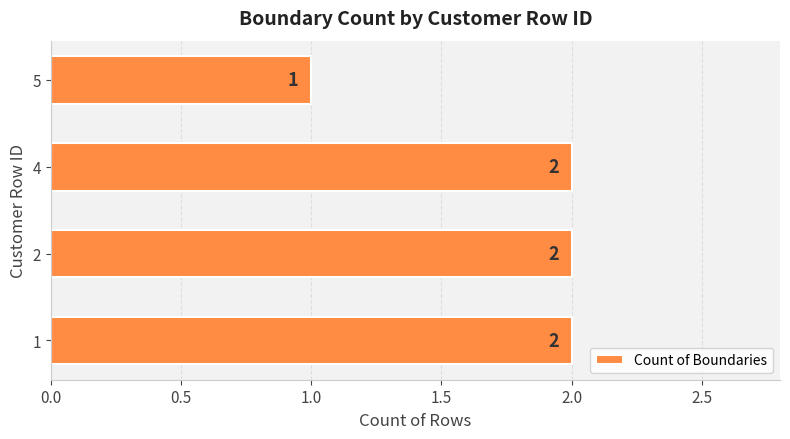

What is the difference between the maximum and minimum values?

1